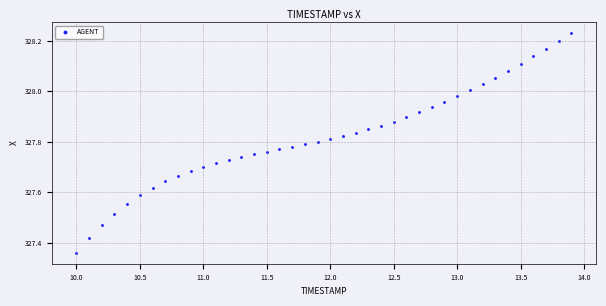

What is the range of X values (max minus min)?

3.9